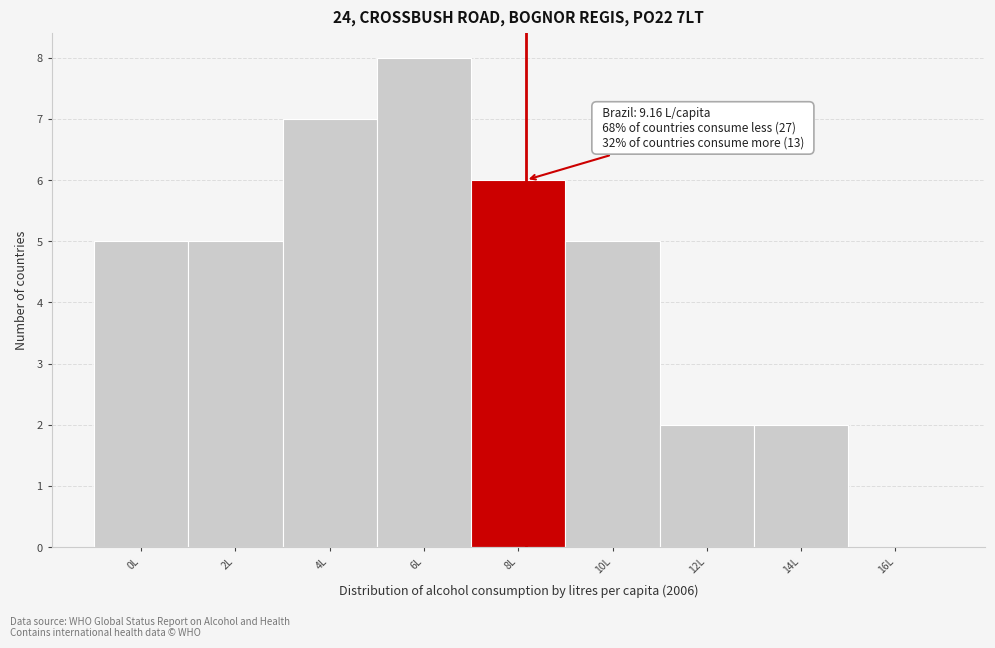

Reading left to right, transcribe all the data shown in this chart.

0L=5	2L=5	4L=7	6L=8	8L=6	10L=5	12L=2	14L=2	16L=0